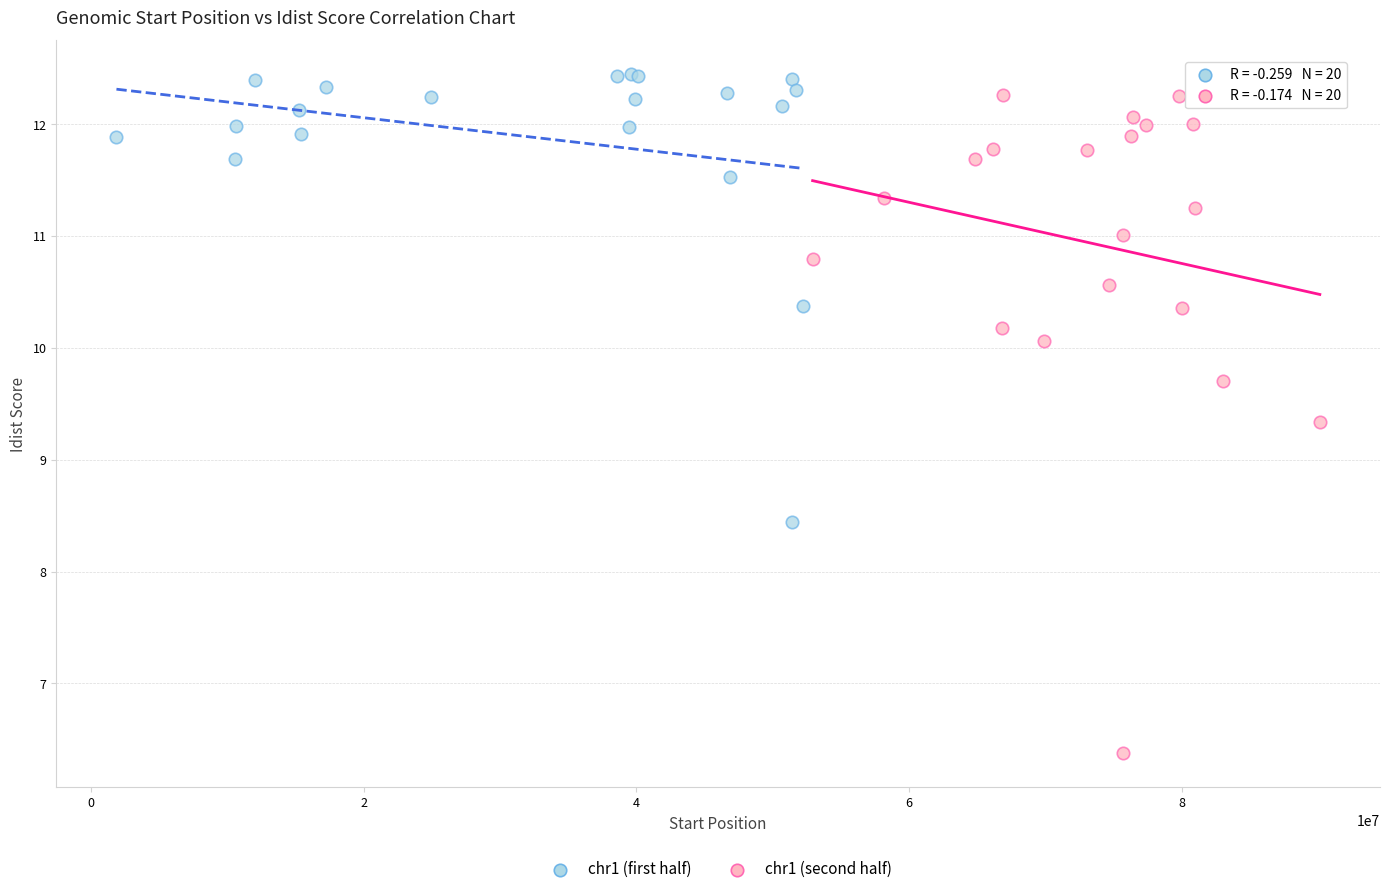

Which series reaches the minimum Y coordinate?

chr1 (second half)